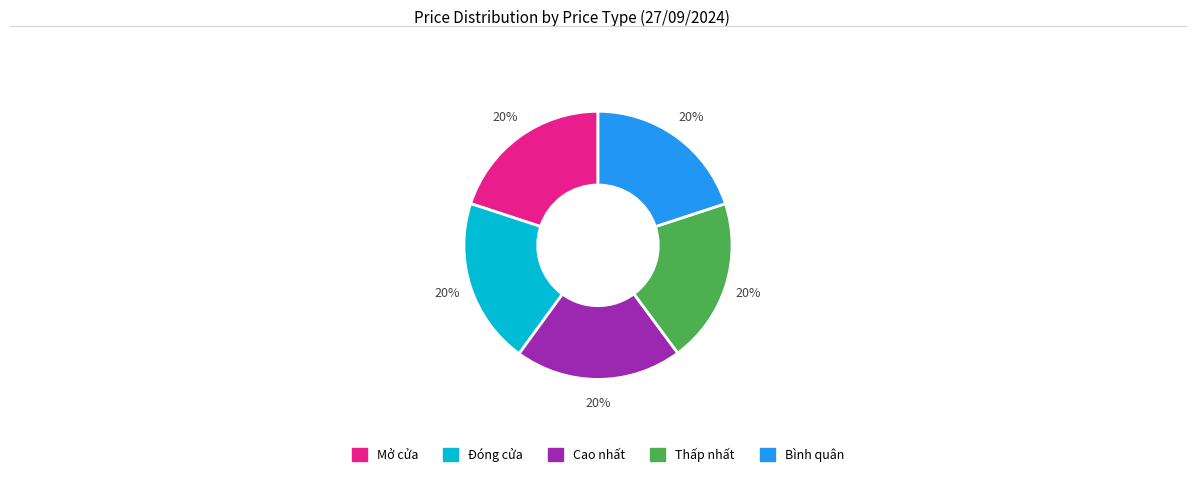

Combined, do Thấp nhất and Đóng cửa account for over 50%?

No